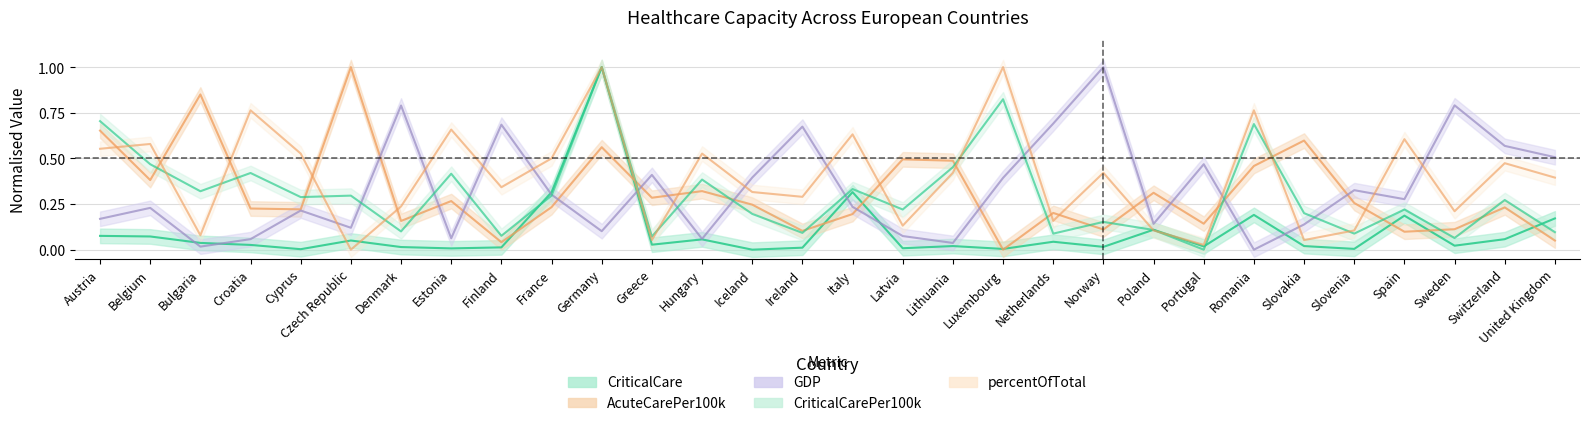

What is the label of the 9th point from the left?

Finland